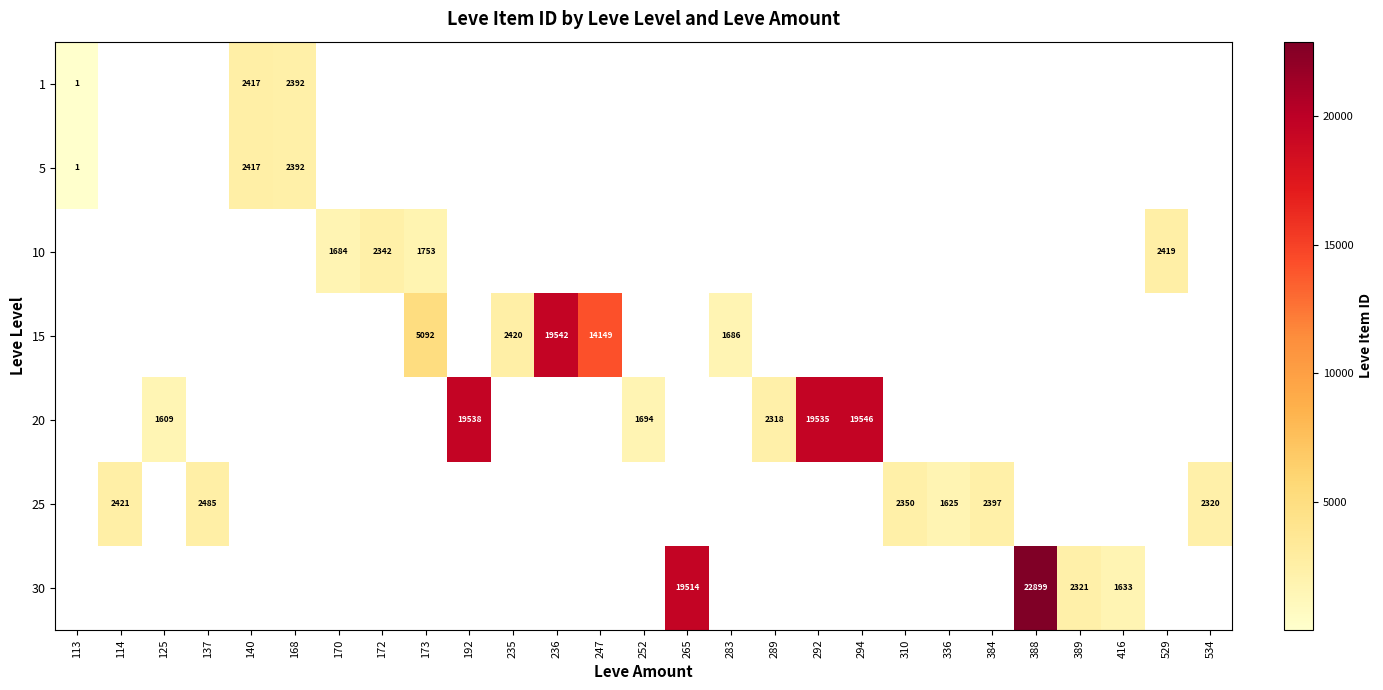

The value of 15 at 236 is 4891.2. True or false?

False